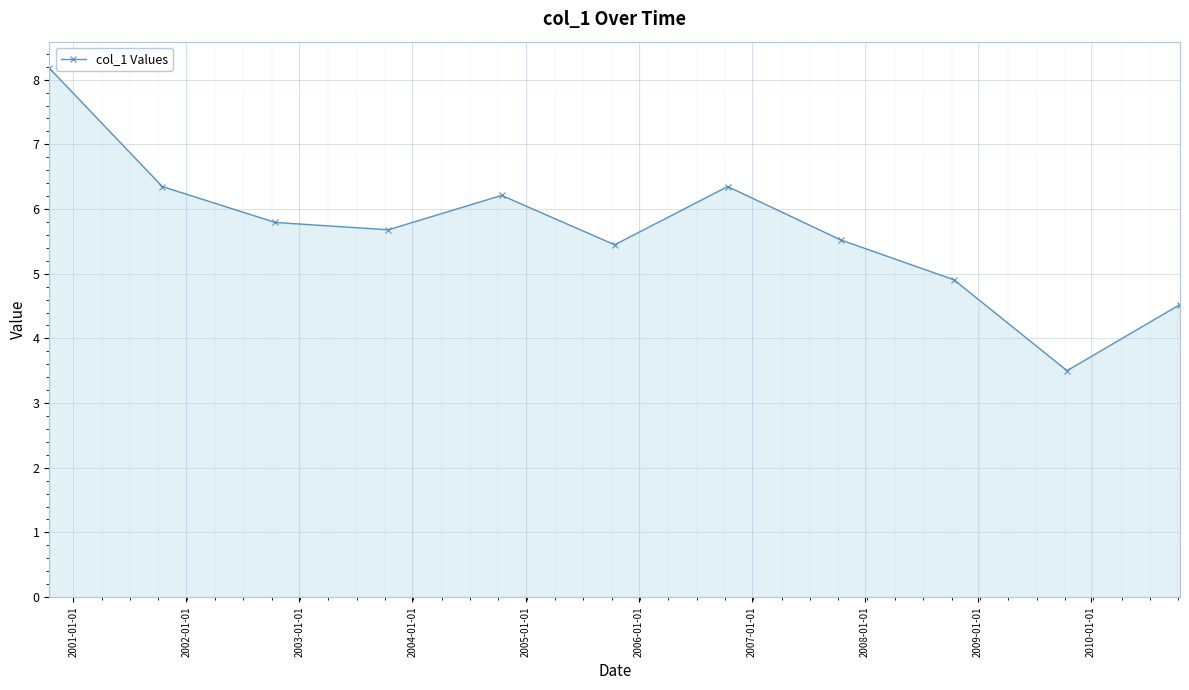

What is the value of the 7th point from the left?

6.3